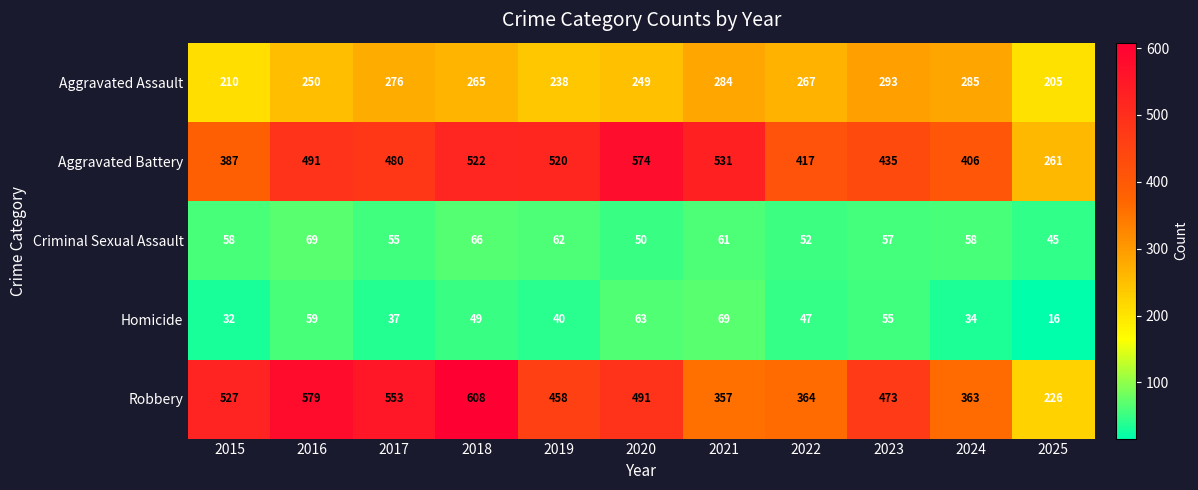

List the labels in order of Robbery value, smallest first.

2025, 2021, 2024, 2022, 2019, 2023, 2020, 2015, 2017, 2016, 2018